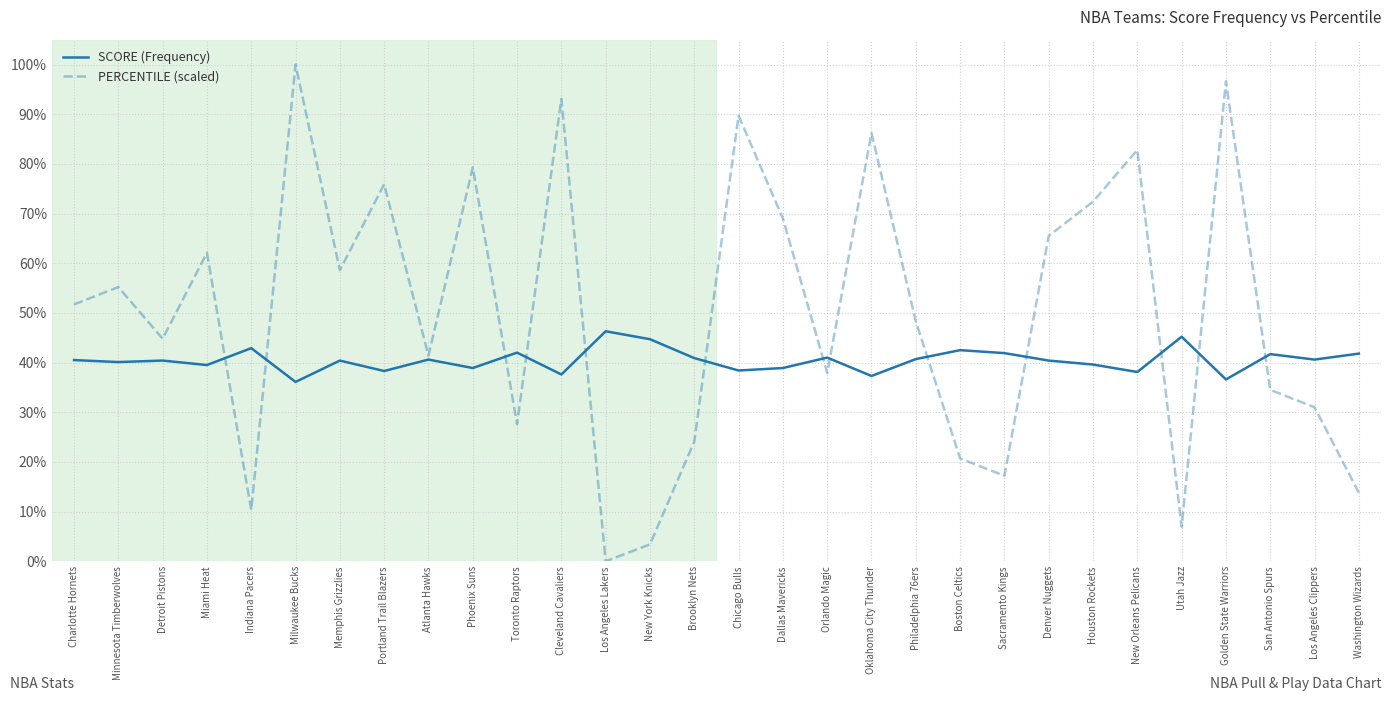

What is the maximum value for PERCENTILE (scaled)?

1.0